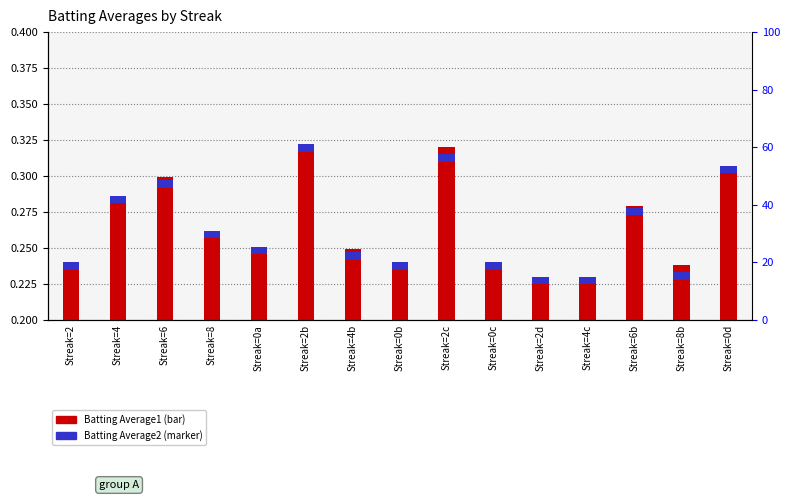

What is the label of the 11th bar from the right?

Streak=0a